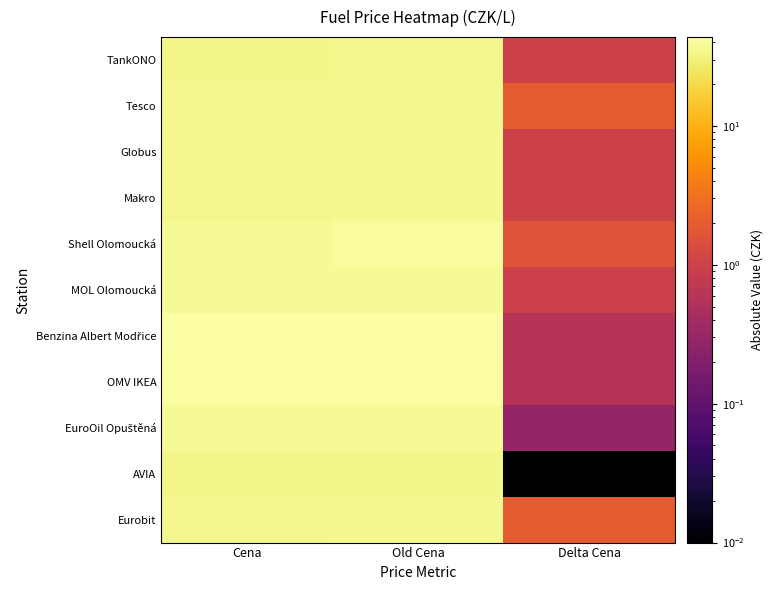

Count the number of data series in this chart.

11